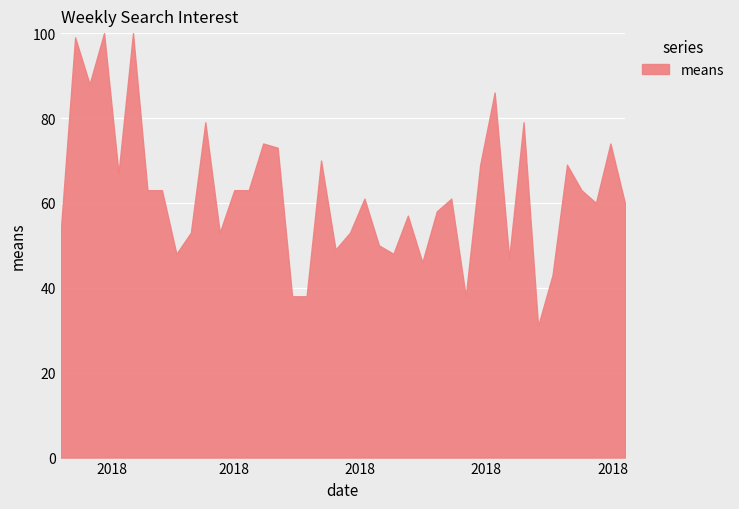

How many points are higher than both their immediate neighbors (excluding endpoints)?

13